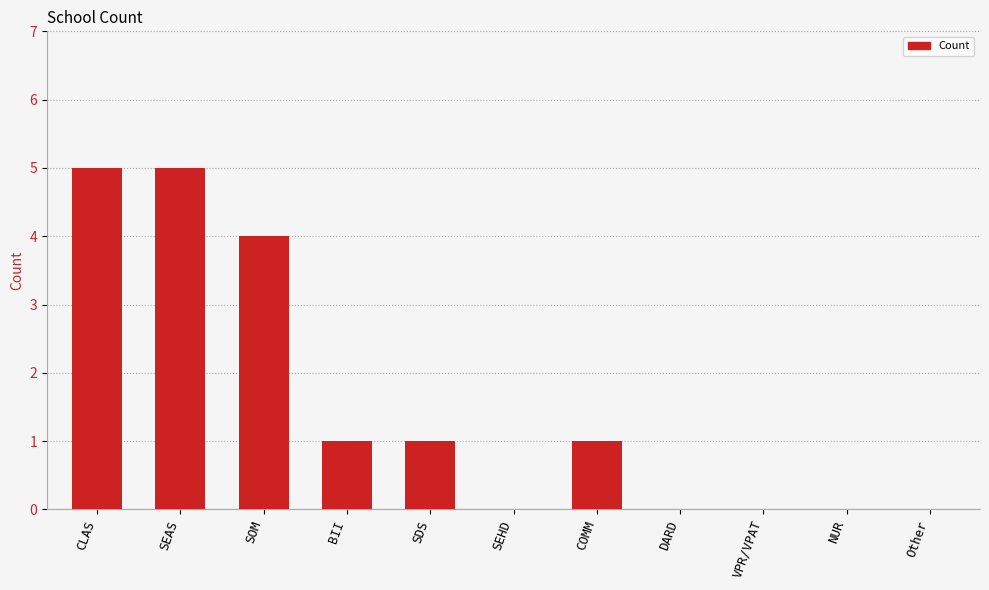

Is it true that the value at COMM is 0?

False